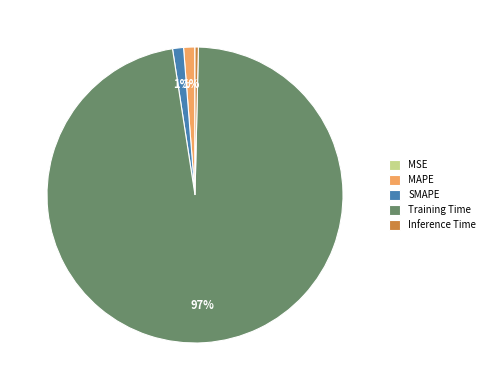

Which slice is the largest?

Training Time